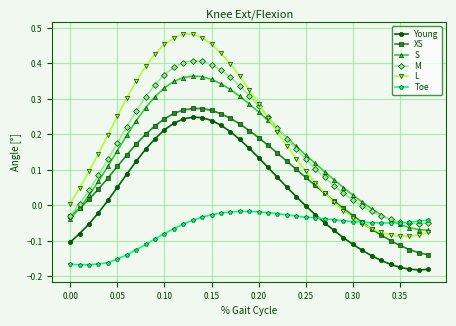

True or false: S has more than 0 interior local peaks.

True